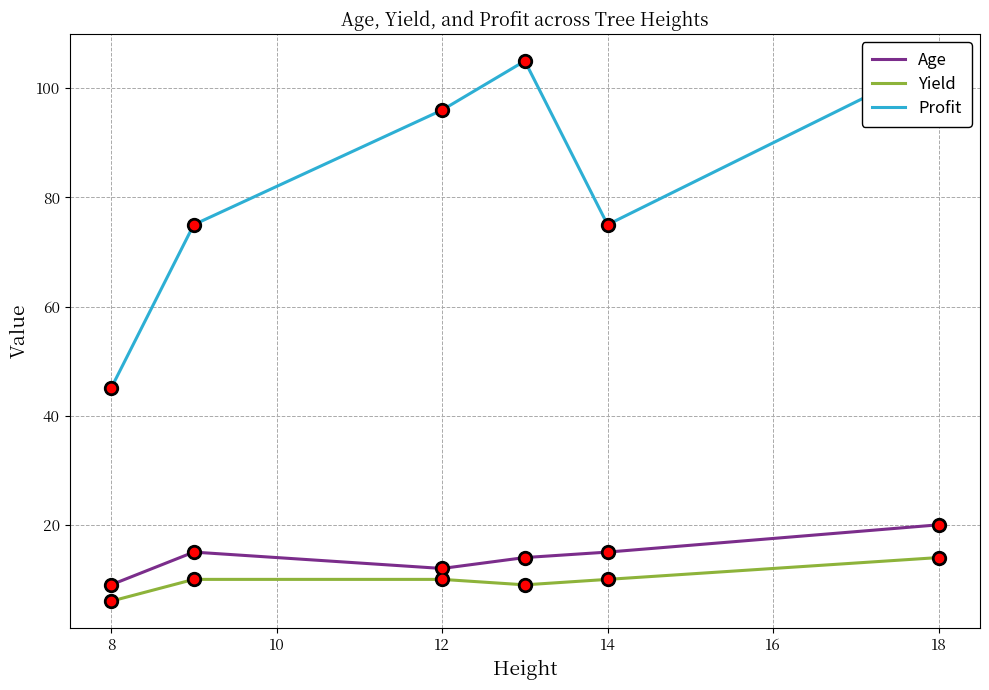

Read the Profit value at 14.

75